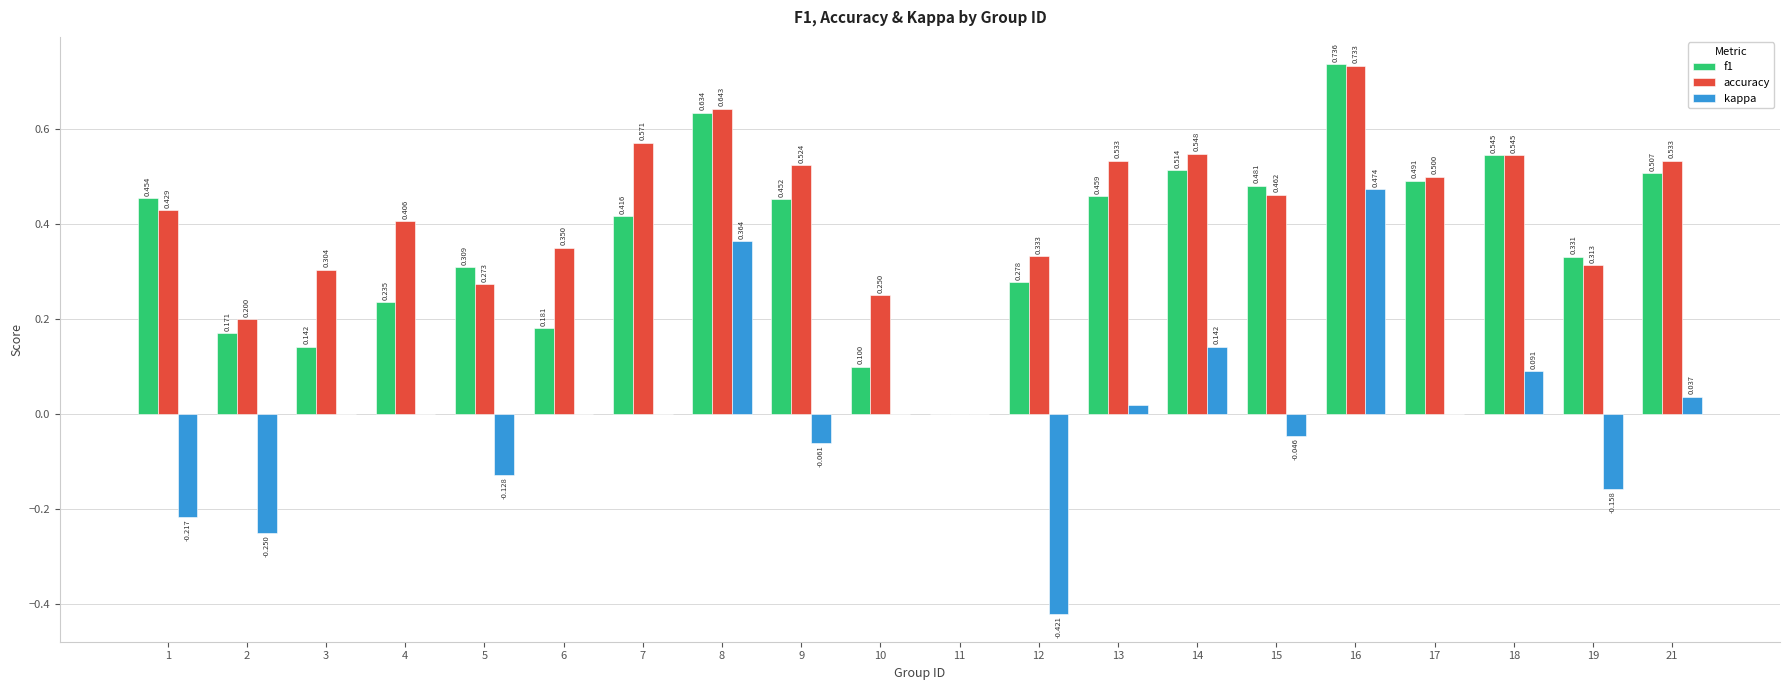

Count the f1 values in the range 0 to 1.

20